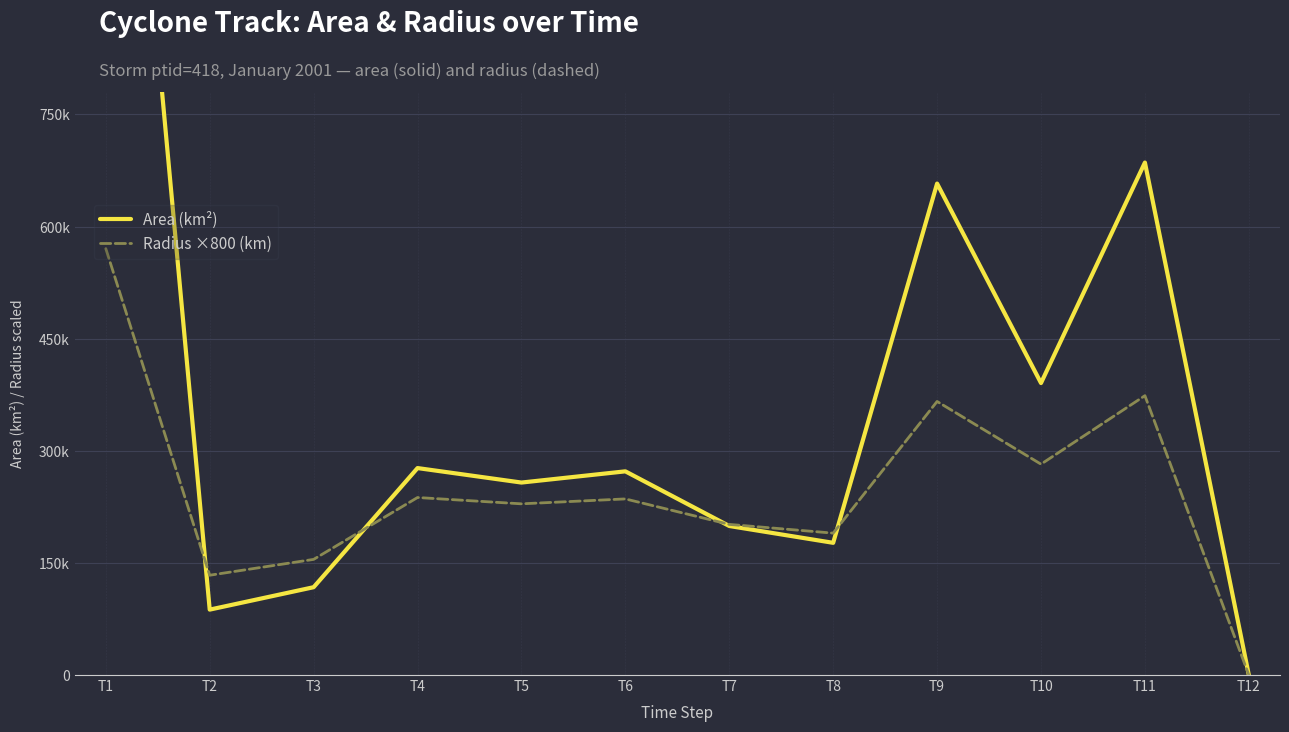

Which series ends up on top after the final intersection of Area (km²) and Radius ×800 (km)?

Area (km²)